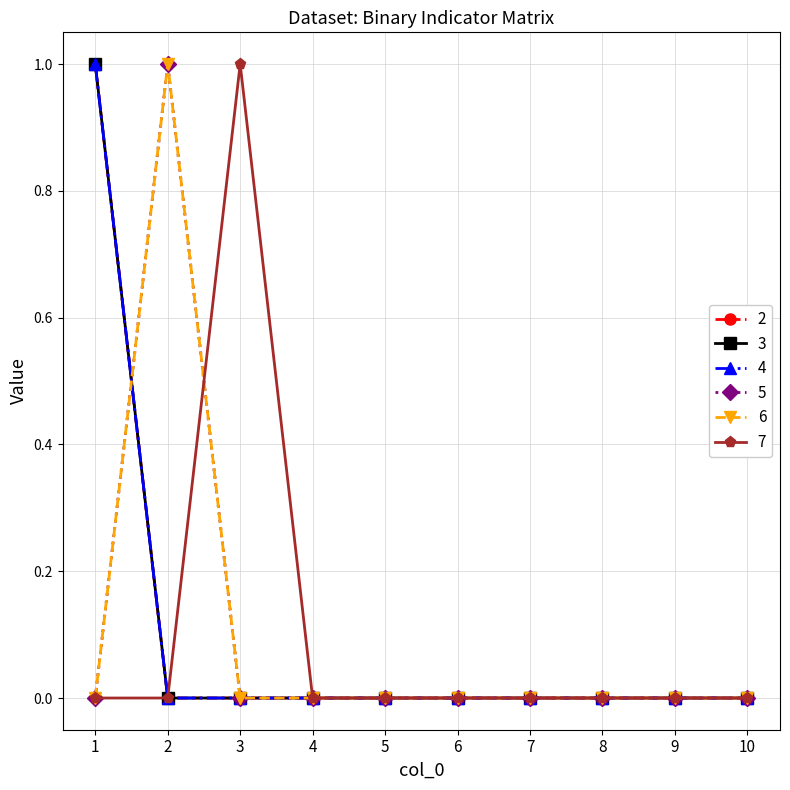

Is this an area chart (filled region under the line)?

No